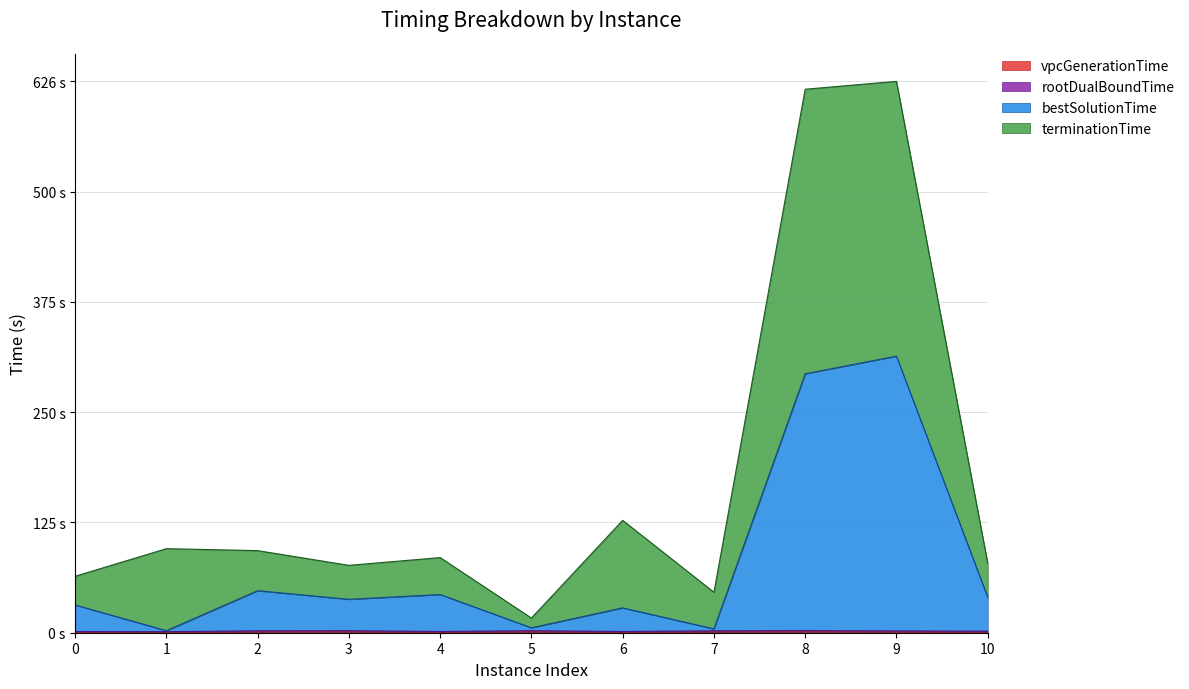

Reading right to left, transcribe all the data shown in this chart.

vpcGenerationTime: 10=0.8	9=1.0	8=1.1	7=1.0	6=0.6	5=1.1	4=0.6	3=1.1	2=1.0	1=0.5	0=0.6
rootDualBoundTime: 10=1.8	9=2.1	8=2.4	7=2.2	6=1.4	5=2.3	4=1.4	3=2.3	2=2.2	1=1.2	0=1.3
bestSolutionTime: 10=40.4	9=313.8	8=293.8	7=4.4	6=28.2	5=5.6	4=43.3	3=37.9	2=47.7	1=2.3	0=31.5
terminationTime: 10=78.9	9=625.6	8=616.6	7=45.9	6=127.5	5=16.7	4=85.2	3=76.4	2=93.1	1=95.4	0=64.1